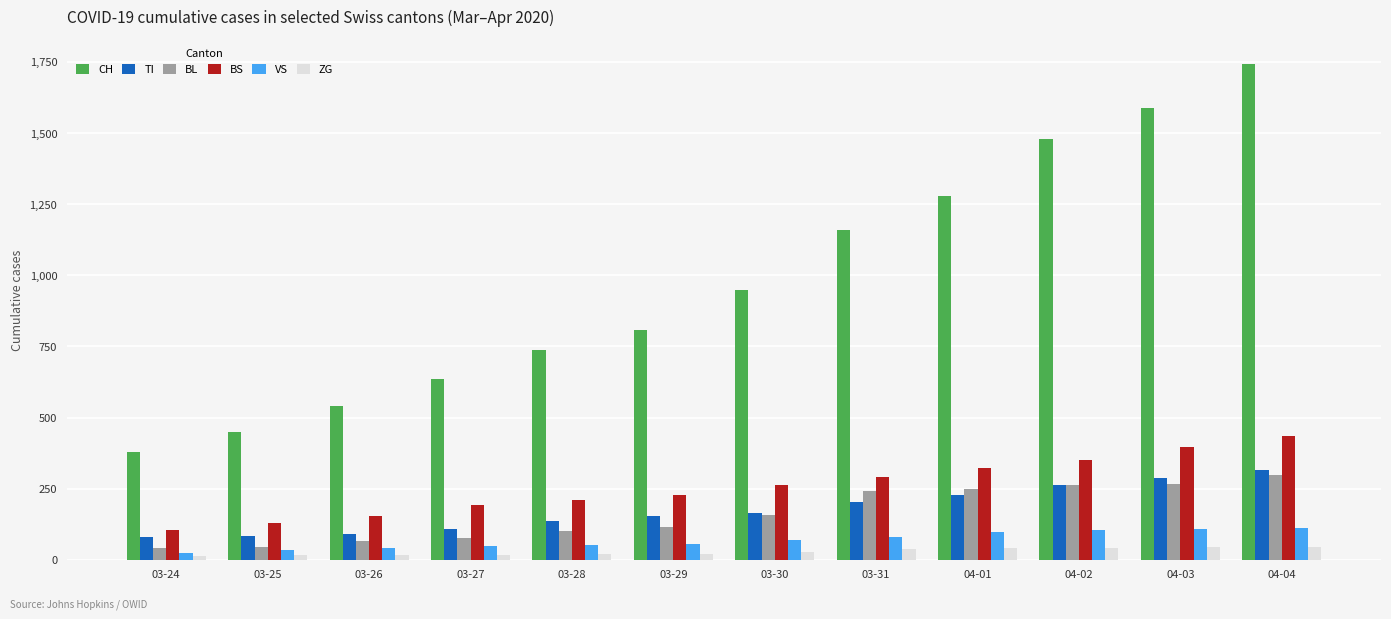

At how many categories does at least one series exceed 329?

12